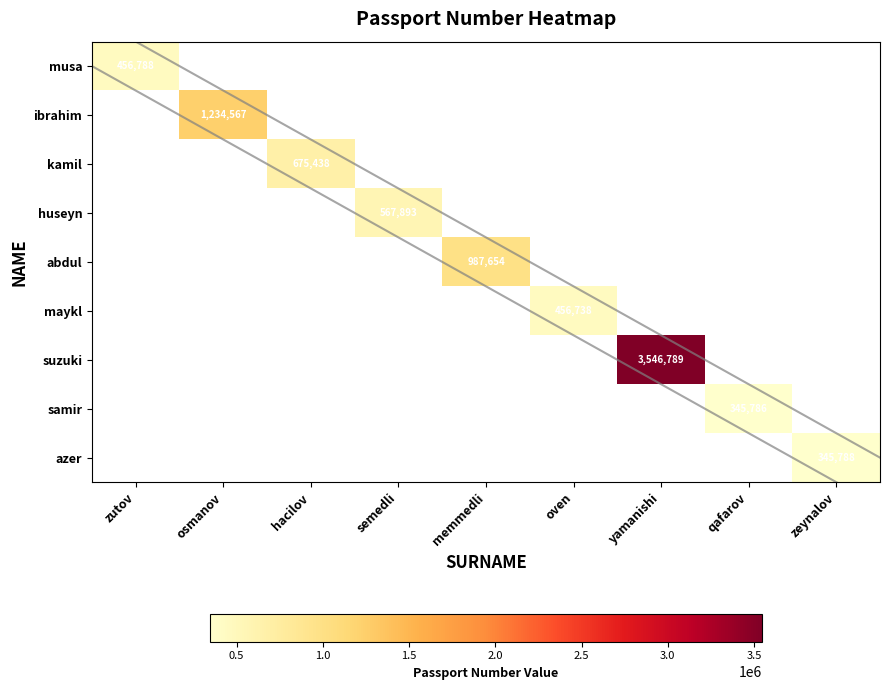

Which category has the lowest value in the ibrahim series?

zutov